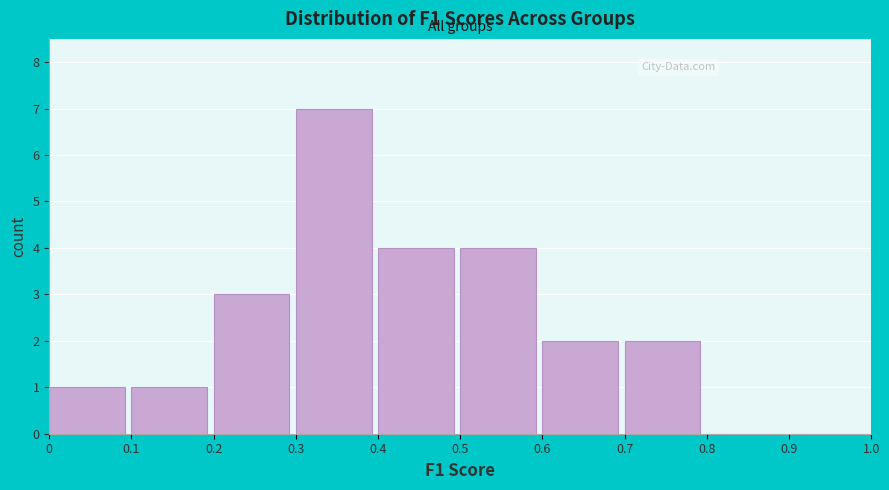

Reading left to right, list every bar in this chart as the range it spans on the x-axis followed by its height. The values are not printed on the chart, so give them approximately, as read against the axis.

0 to 0.1: 1
0.1 to 0.2: 1
0.2 to 0.3: 3
0.3 to 0.4: 7
0.4 to 0.5: 4
0.5 to 0.6: 4
0.6 to 0.7: 2
0.7 to 0.8: 2
0.8 to 0.9: 0
0.9 to 1.0: 0